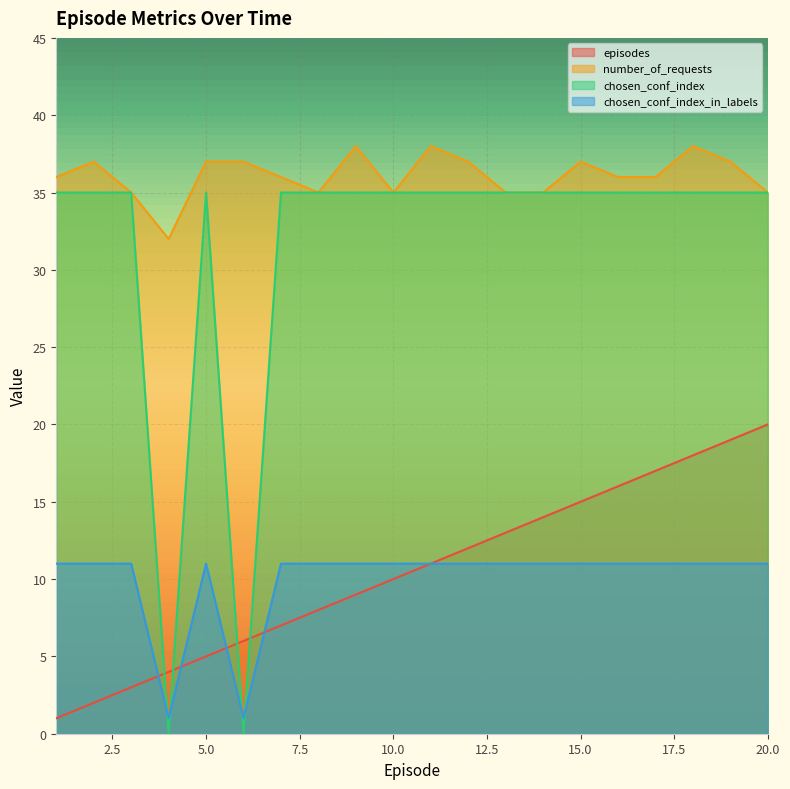

Which category has the lowest value across all series?

4